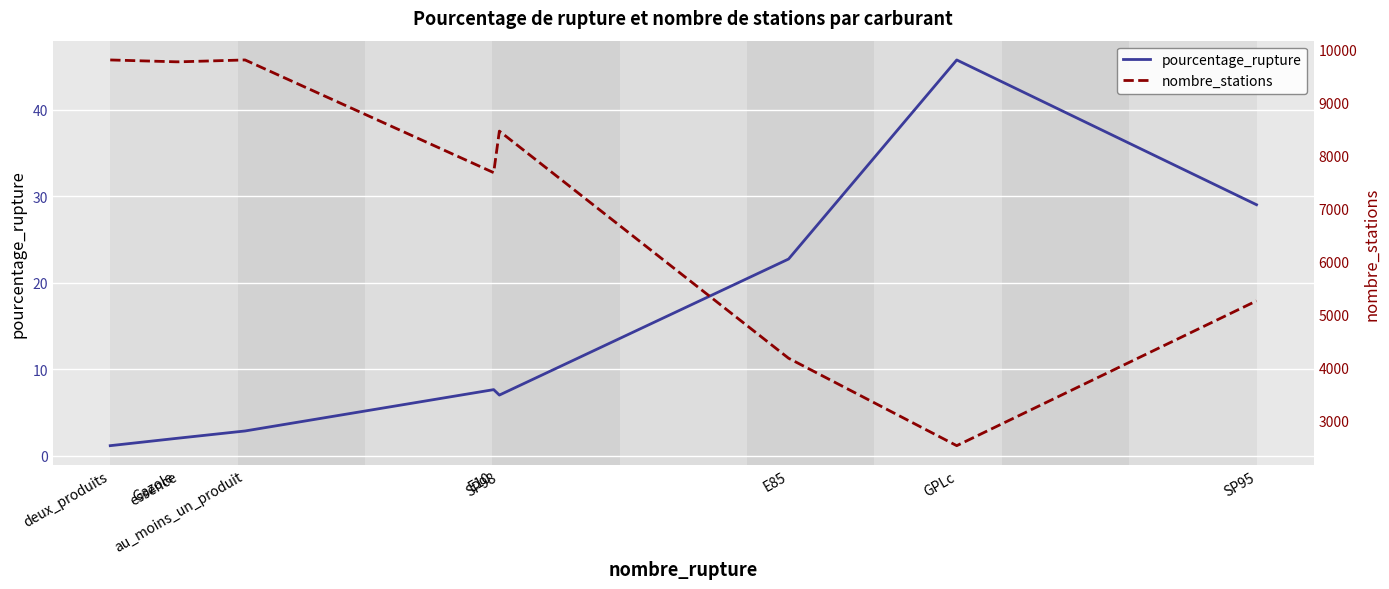

Reading left to right, extract all data points from this chart.

pourcentage_rupture: deux_produits=1.2	Gazole=2.0	essence=2.0	au_moins_un_produit=2.9	E10=7.6	SP98=7.0	E85=22.7	GPLc=45.8	SP95=29.0
nombre_stations: deux_produits=9796.0	Gazole=9761.0	essence=9761.0	au_moins_un_produit=9796.0	E10=7672.0	SP98=8455.0	E85=4174.0	GPLc=2526.0	SP95=5255.0